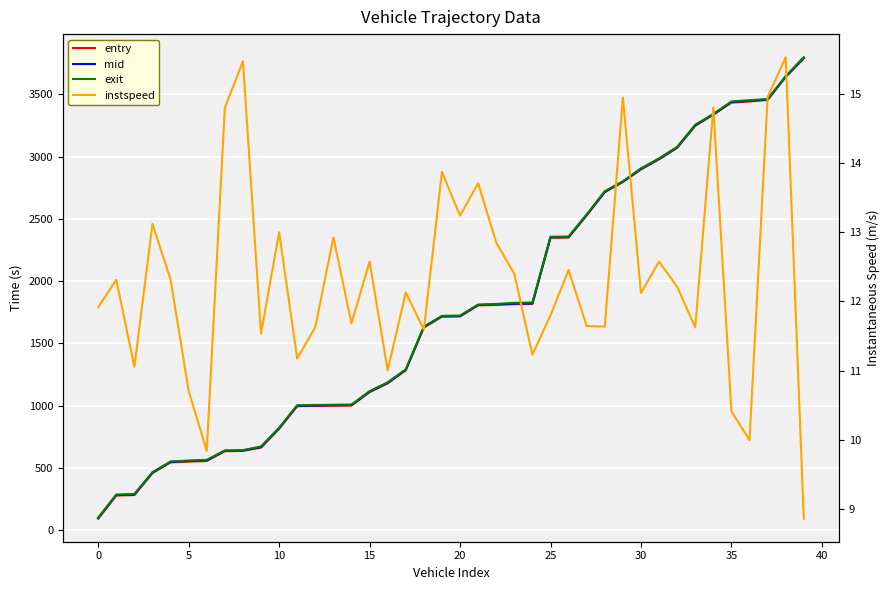

What is the difference between the highest and lowest values at 13?

995.2